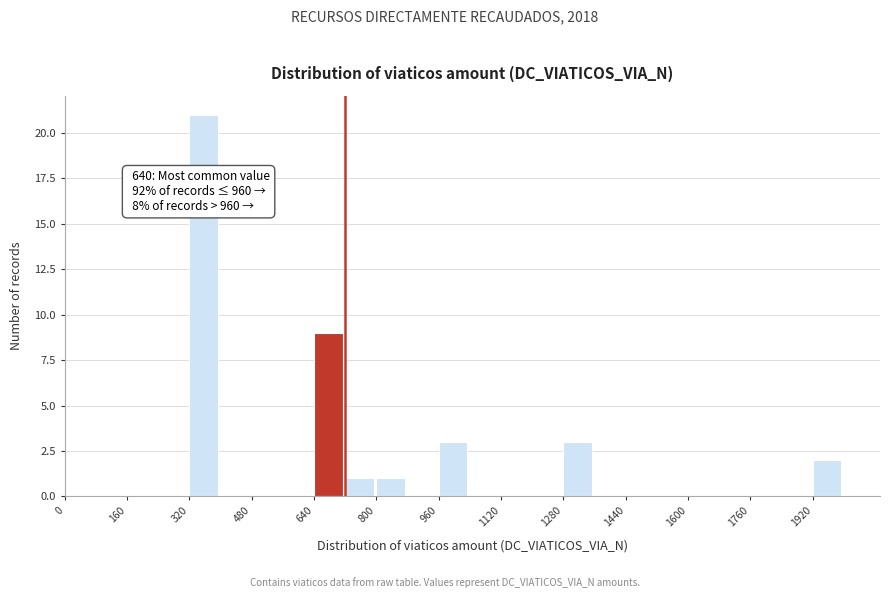

Over which range of the x-axis is the bar tallest?

320 to 400